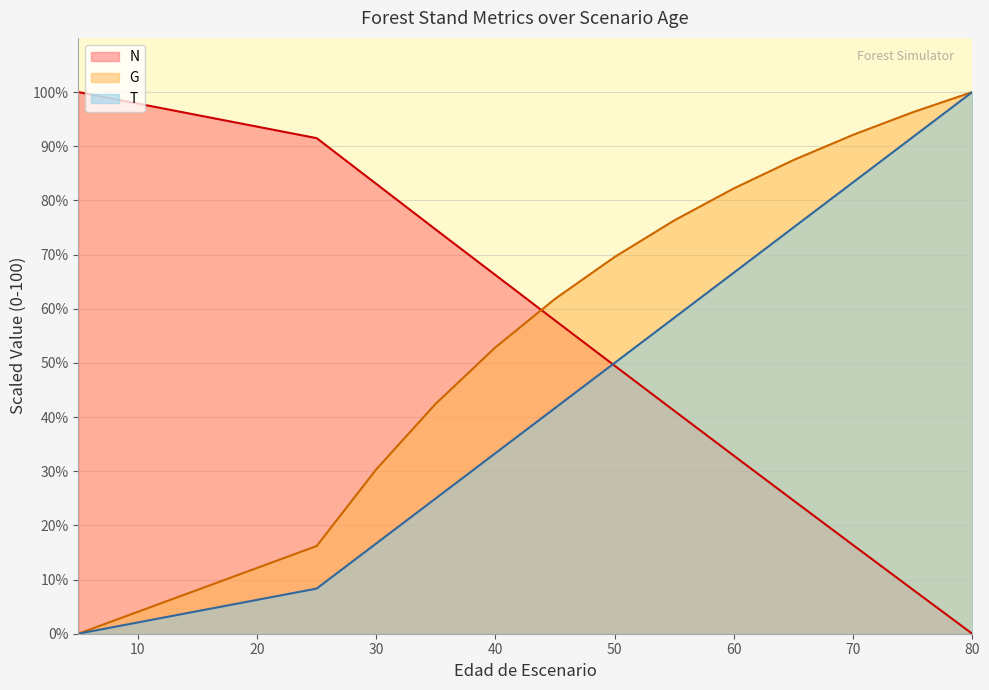

Is the value of N at 40 greater than the value of G at 75?

No